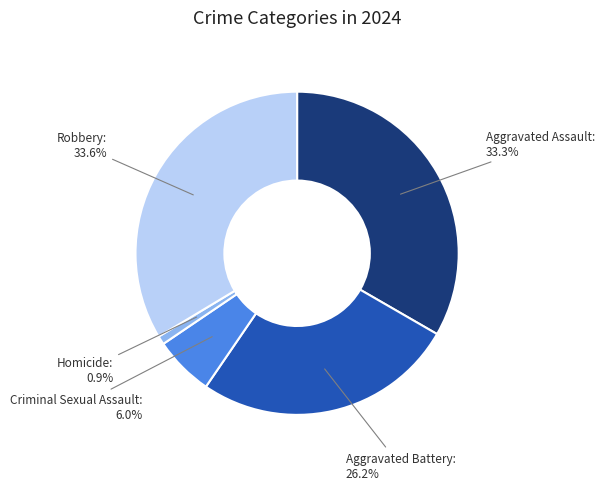

What percentage do Aggravated Battery and Robbery together represent?

59.8%